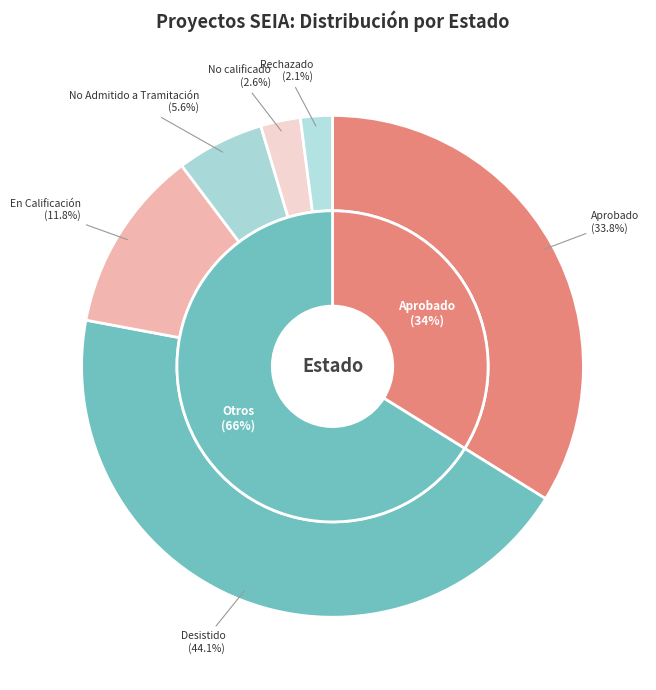

Which category has the biggest portion of the pie?

Desistido